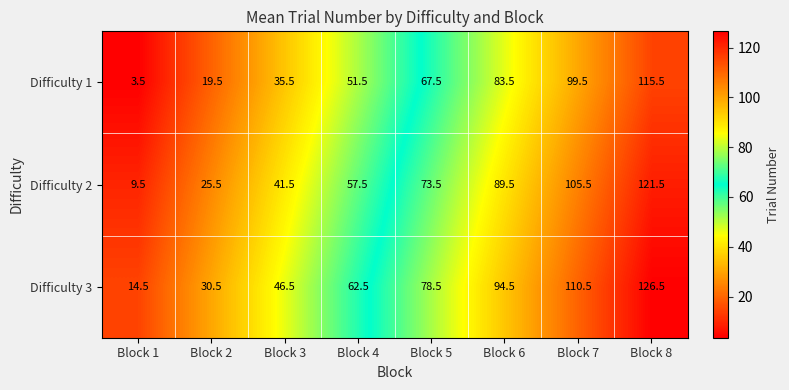

Reading left to right, list all the values displayed in this chart.

Difficulty 1: Block 1=3.5	Block 2=19.5	Block 3=35.5	Block 4=51.5	Block 5=67.5	Block 6=83.5	Block 7=99.5	Block 8=115.5
Difficulty 2: Block 1=9.5	Block 2=25.5	Block 3=41.5	Block 4=57.5	Block 5=73.5	Block 6=89.5	Block 7=105.5	Block 8=121.5
Difficulty 3: Block 1=14.5	Block 2=30.5	Block 3=46.5	Block 4=62.5	Block 5=78.5	Block 6=94.5	Block 7=110.5	Block 8=126.5